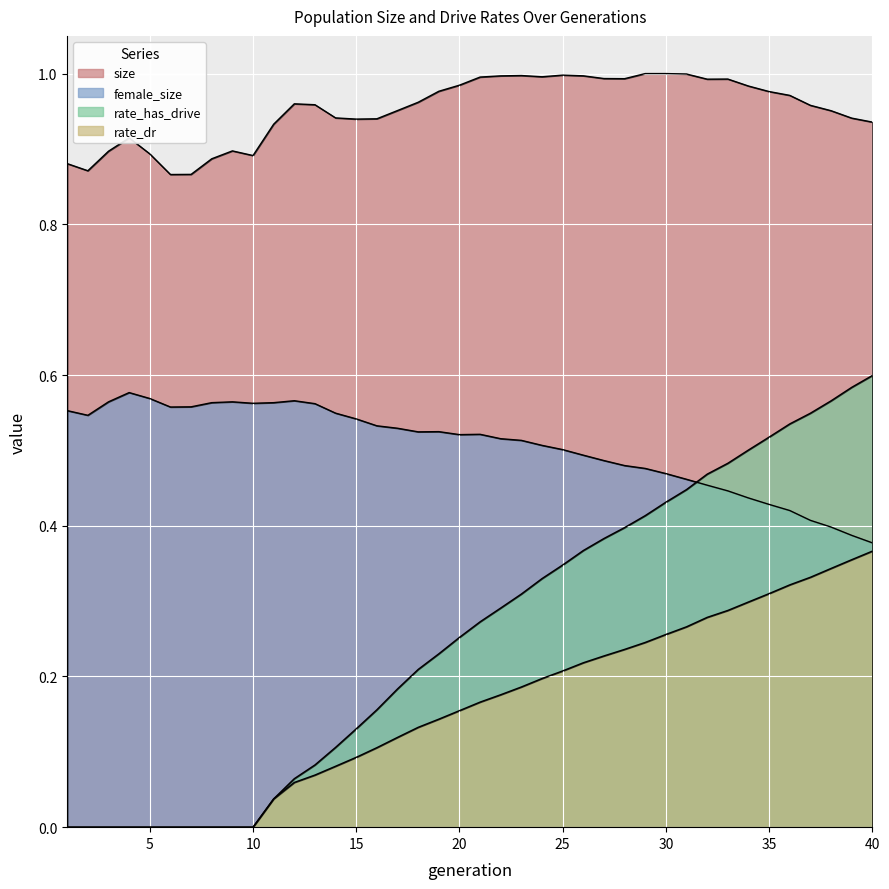

Which series changed the most between 3 and 19?

rate_has_drive